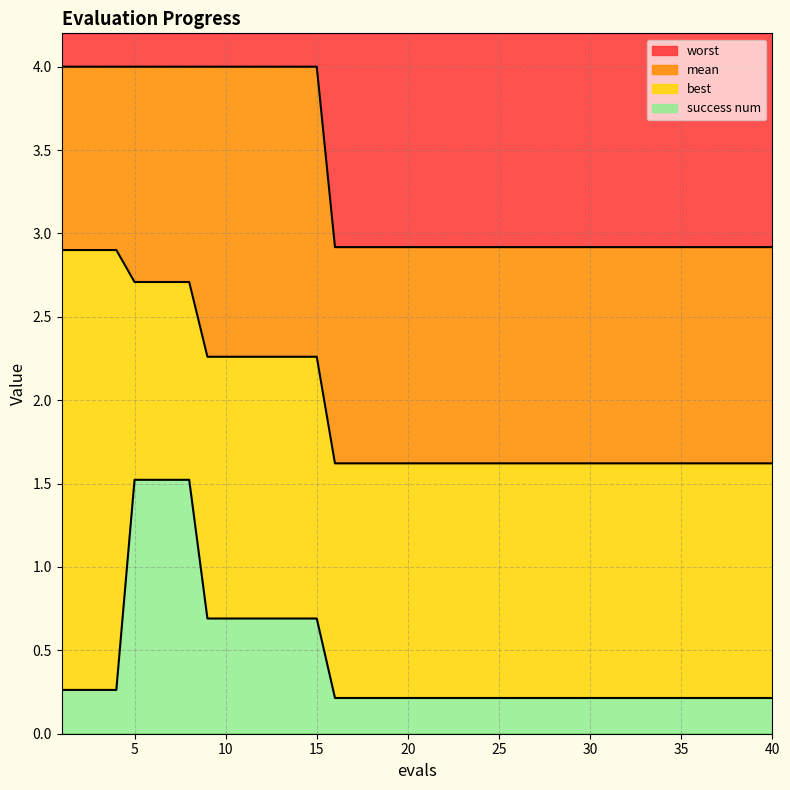

Which category has the lowest value across all series?

16